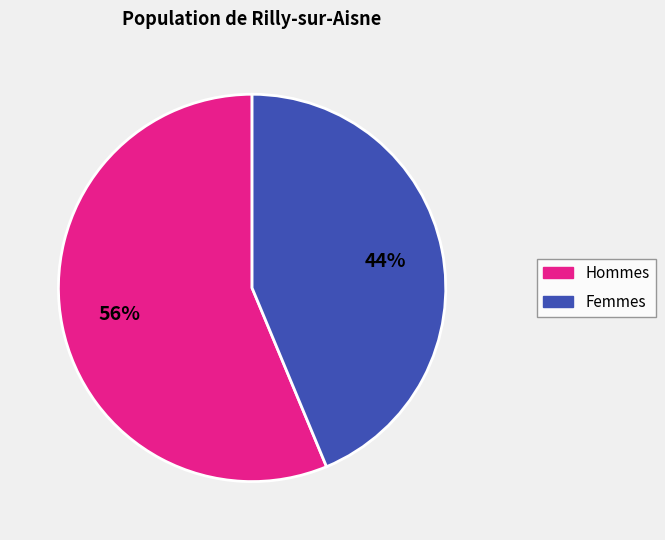

To the nearest percent, what is the average slice percentage?

50%